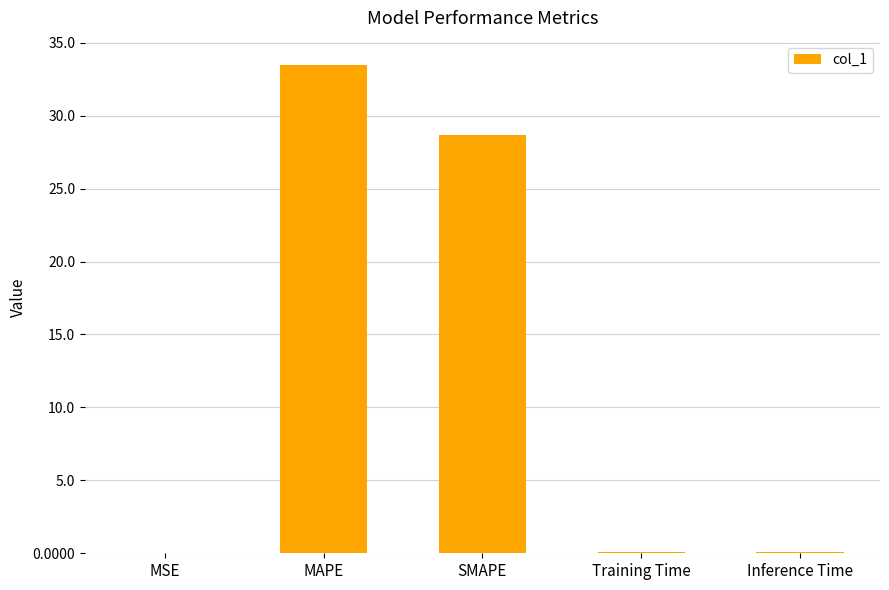

What is the approximate value at MAPE?

33.5